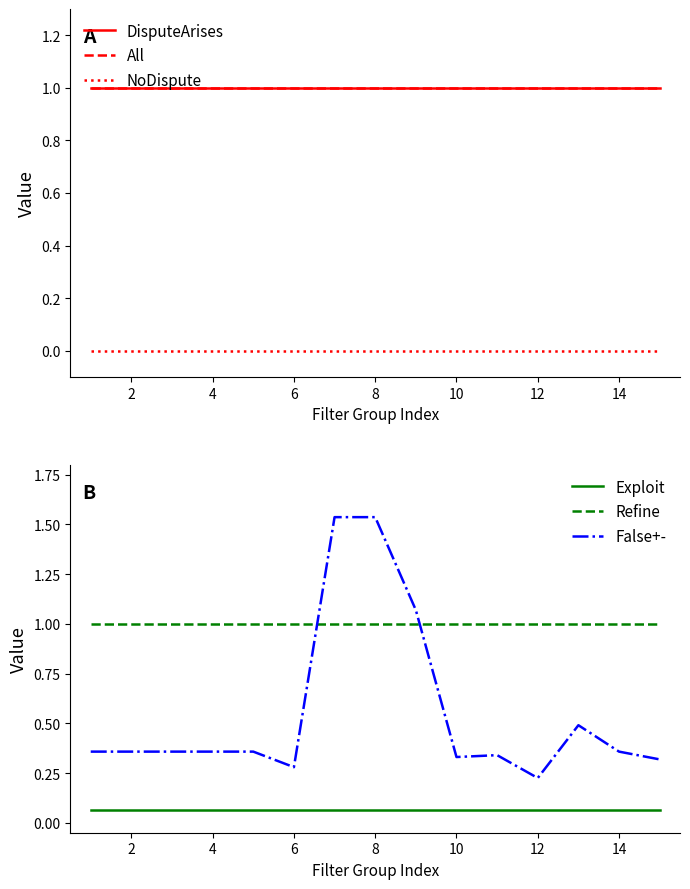

At how many categories does at least one series exceed 0?

15